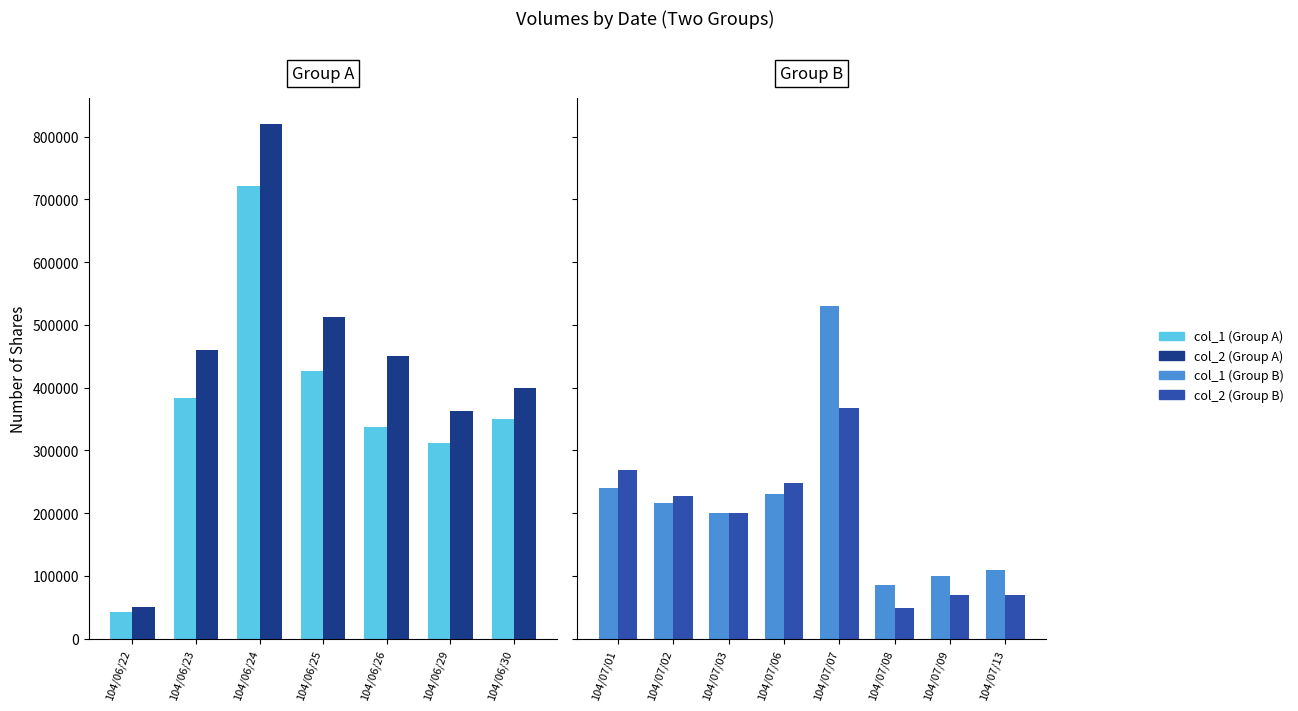

What are all the series names shown in the legend?

col_1, col_2